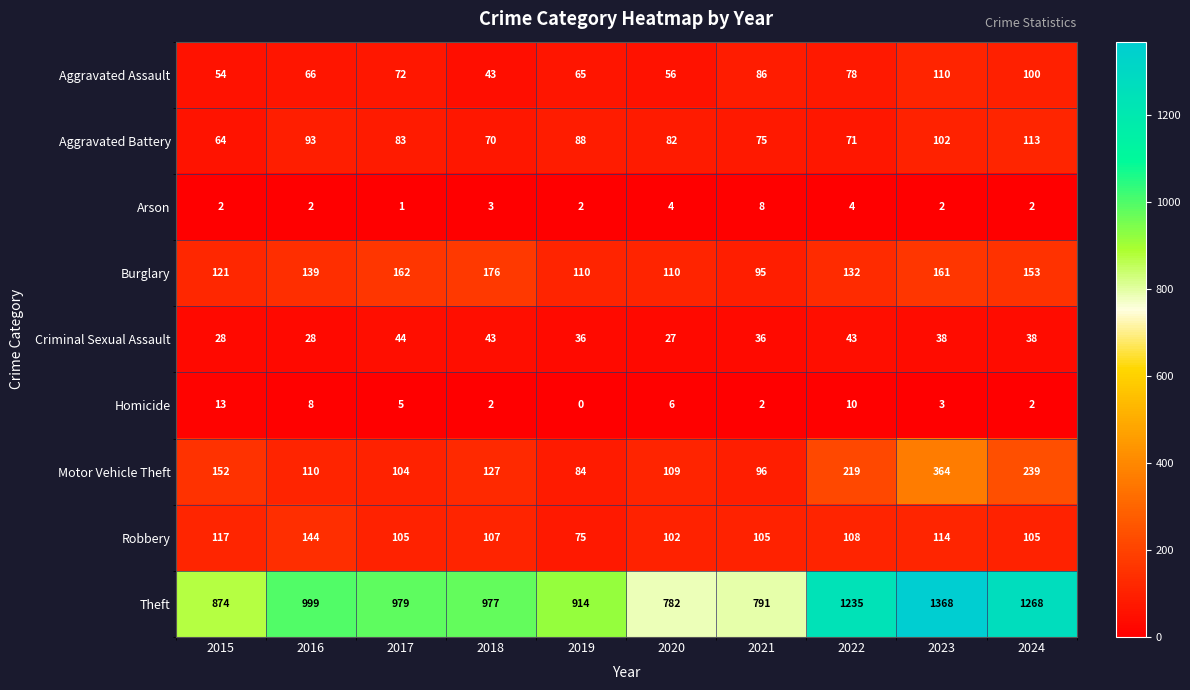

What is the difference between the Robbery values at 2021 and 2015?

12